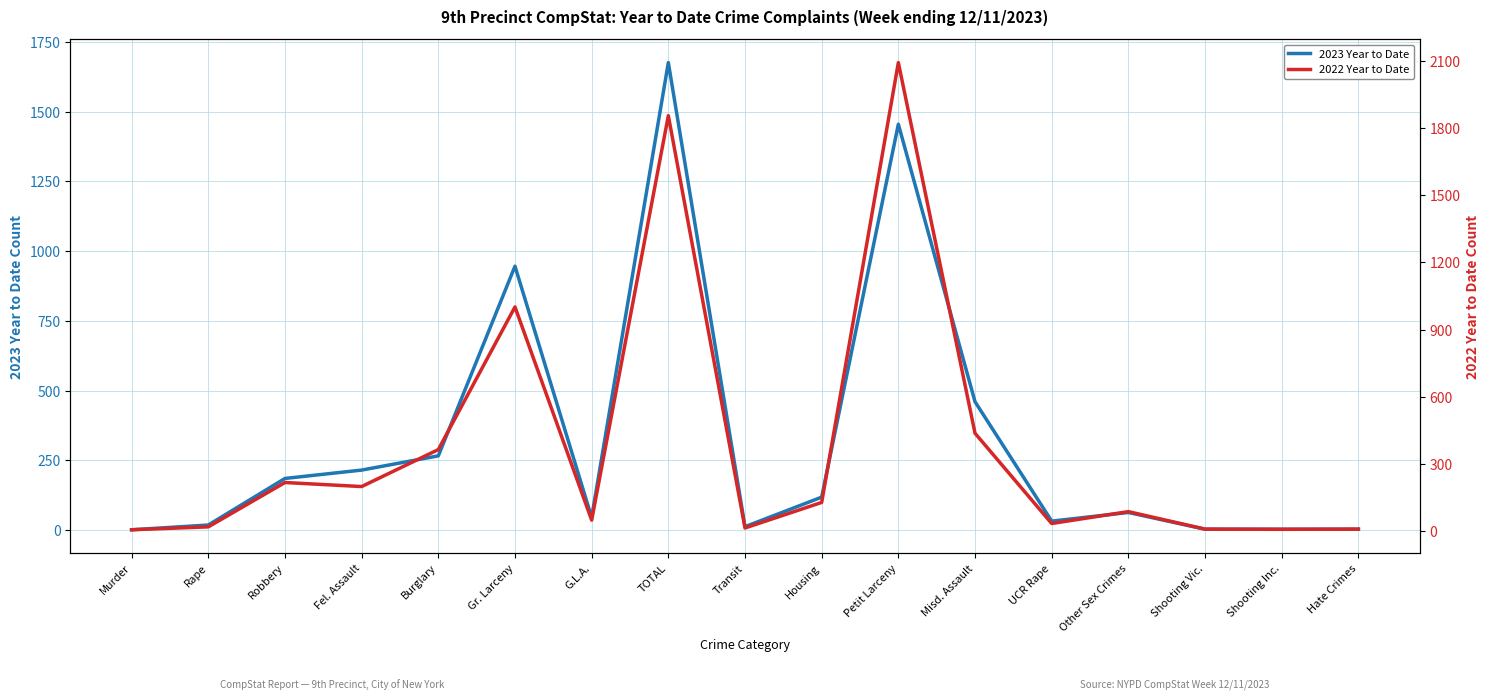

Is the value of 2022 Year to Date at Other Sex Crimes greater than the value of 2023 Year to Date at Robbery?

No